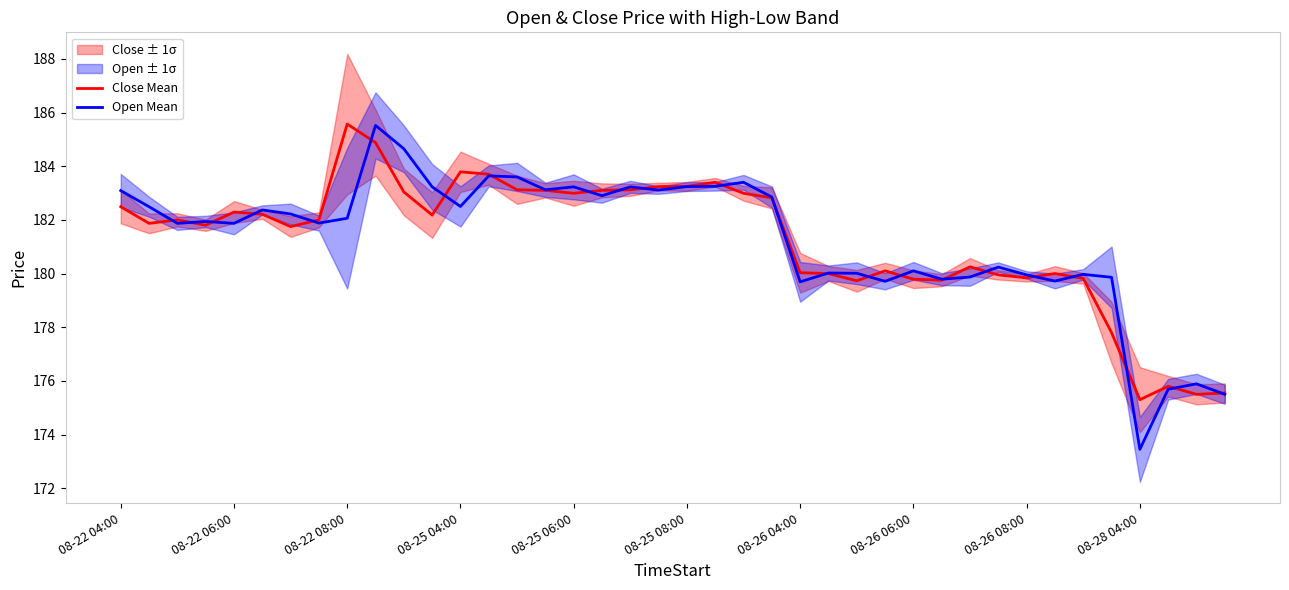

True or false: Open Mean has a value of 323.0 at 08-26 04:00.

False